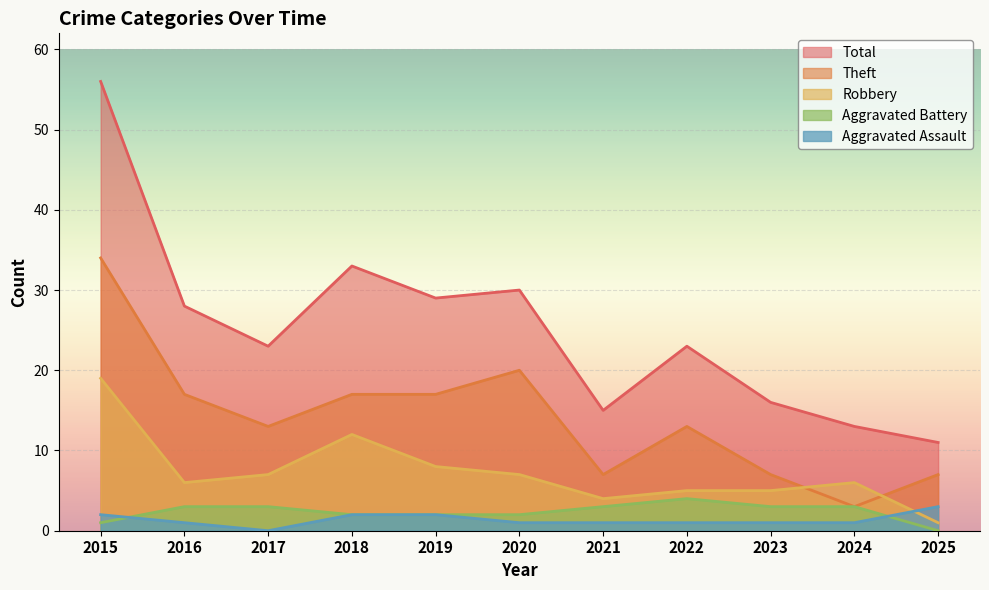

At which category is the sum across all series the highest?

2015